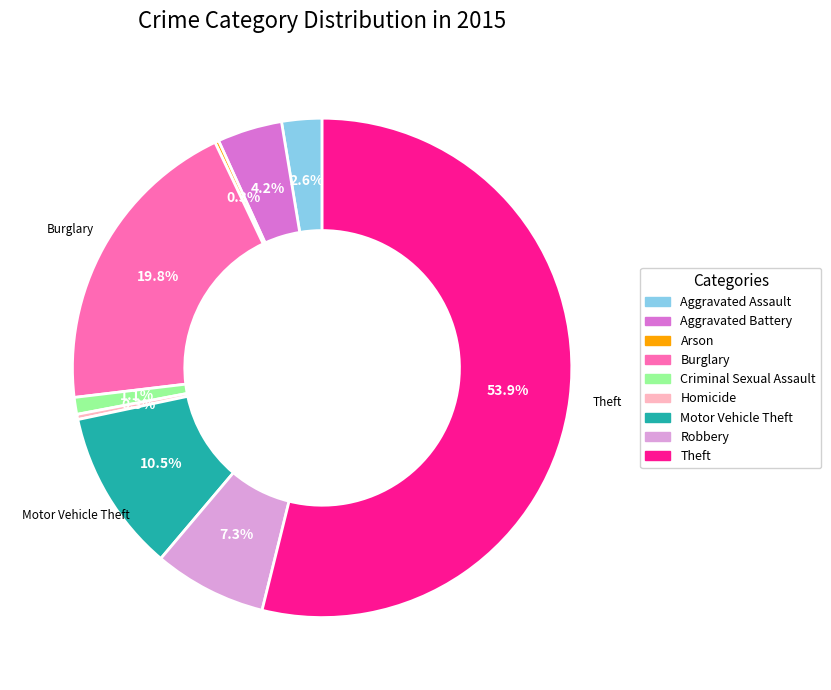

Between Theft and Motor Vehicle Theft, which is larger?

Theft